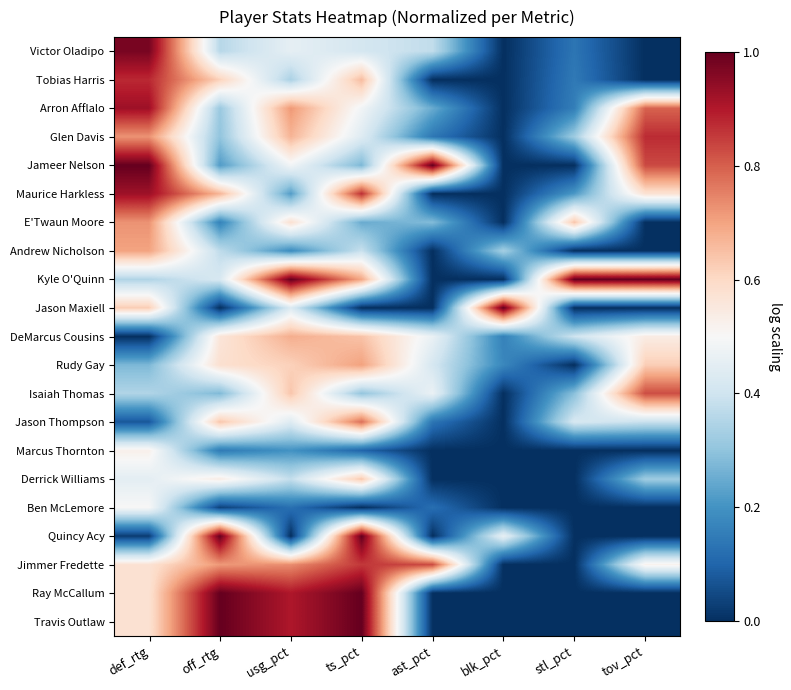

At how many categories does at least one series exceed 0?

8